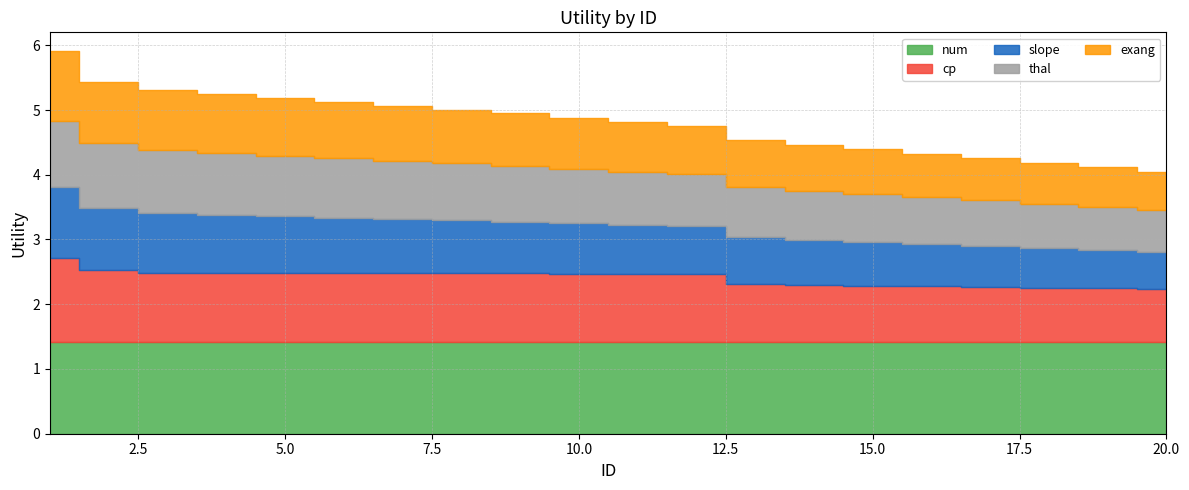

True or false: slope has more than 1 points higher than both neighbors.

False